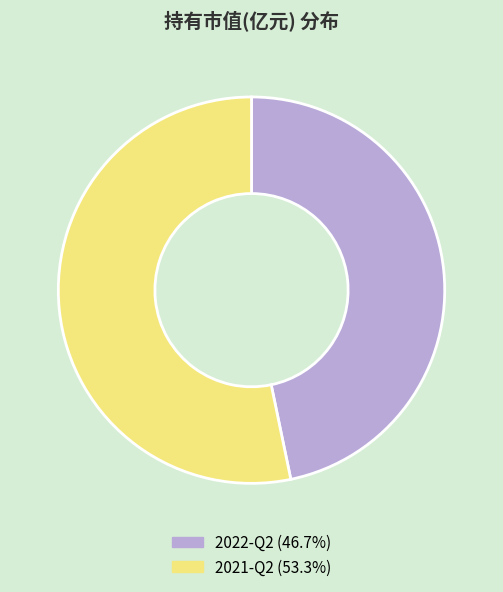

How many slices are in this pie chart?

2